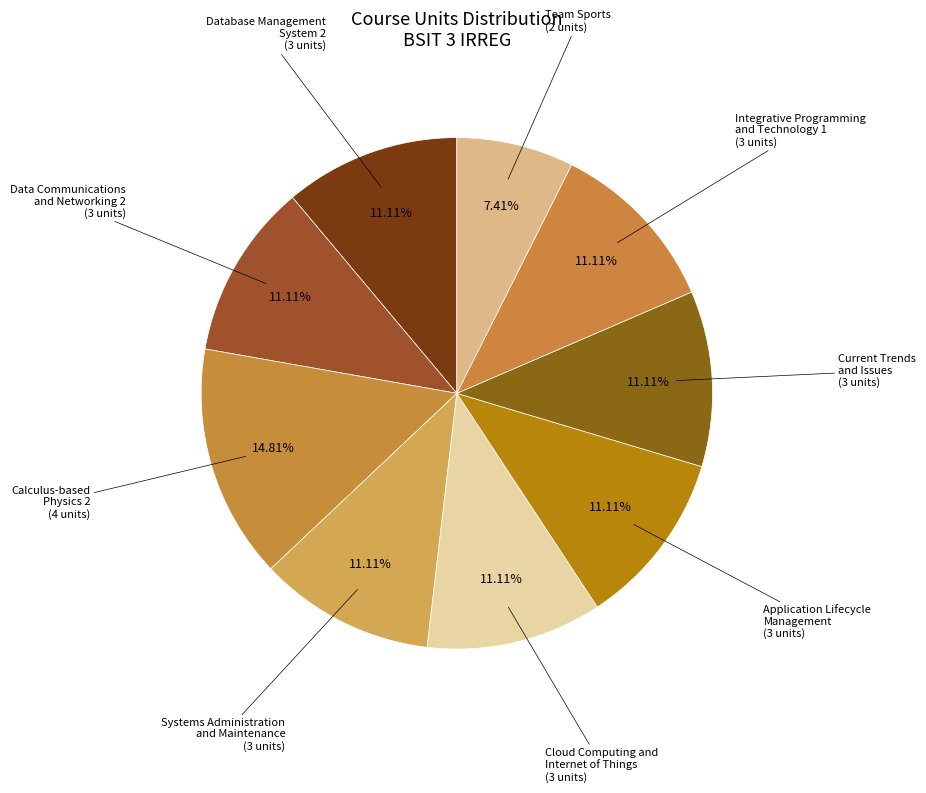

How many segments does this pie chart have?

9